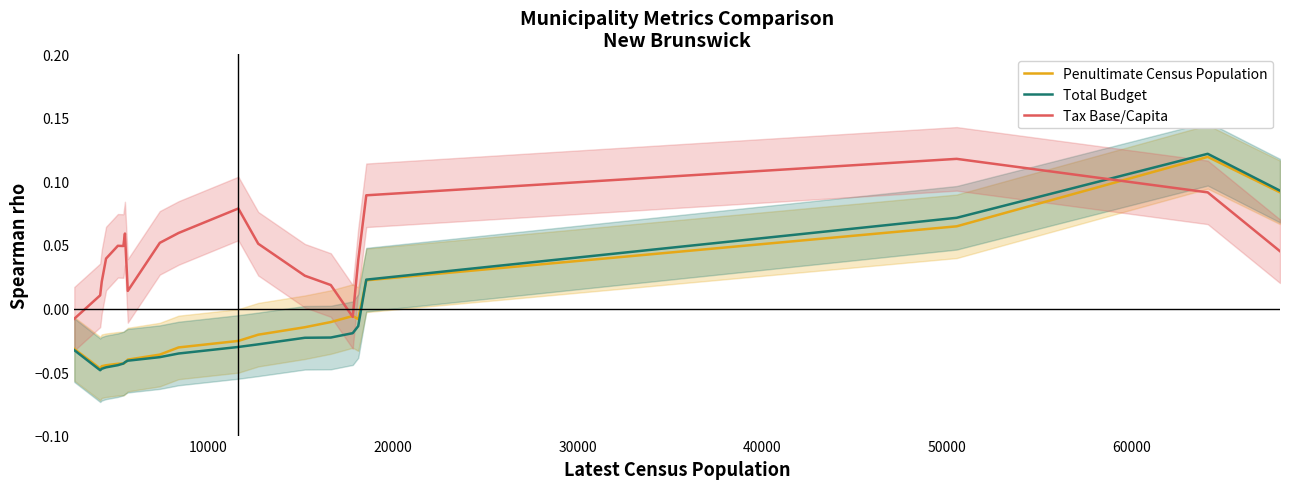

How many times do Penultimate Census Population and Tax Base/Capita cross each other?

3